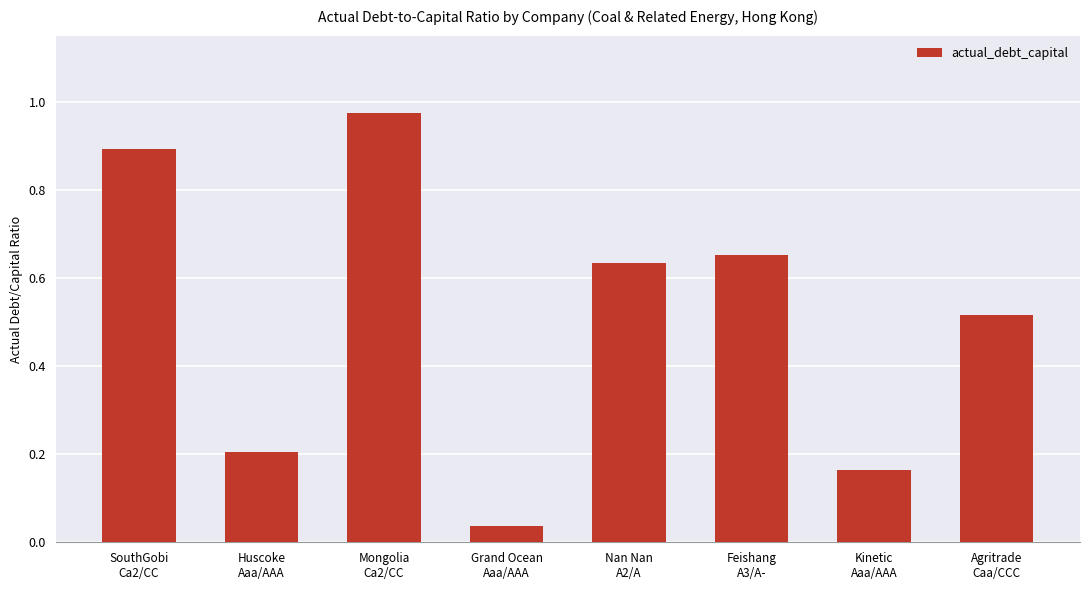

What is the difference between the second highest and minimum values?

0.9